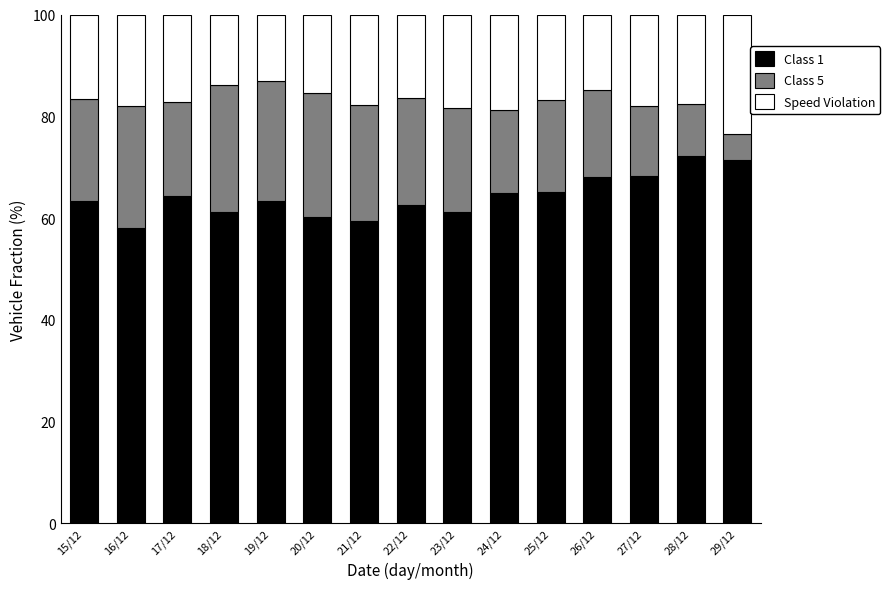

What is the sum of the Class 1 values at 21/12 and 18/12?

120.7